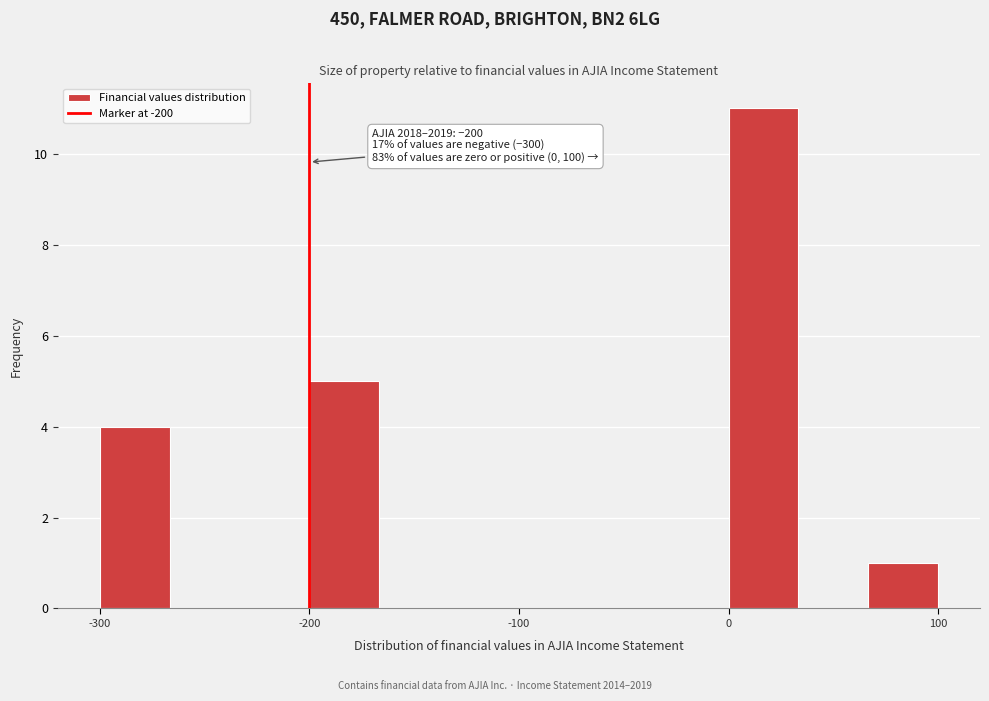

Read against the x-axis, roughly where is the centre of the tallest bar?

20